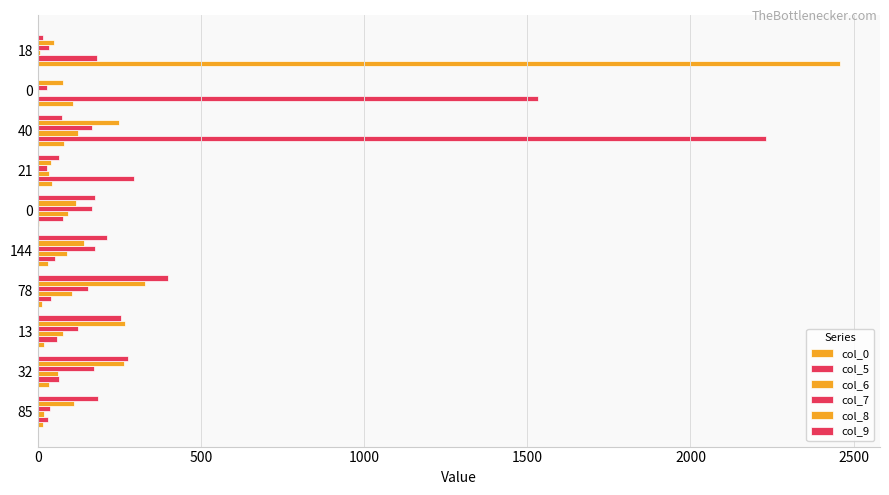

How many data points does each series have?

10